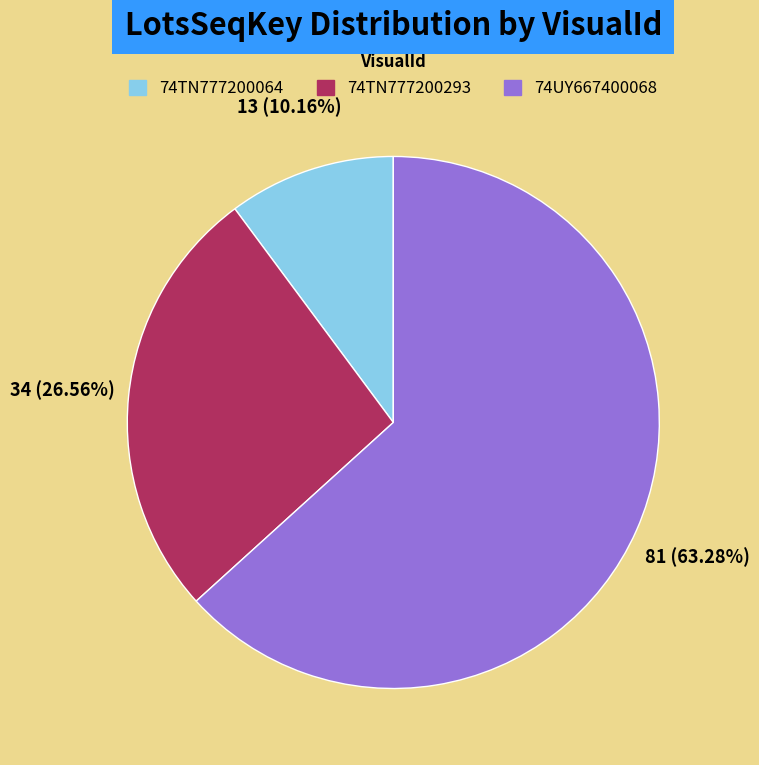

What is the ratio of the value at 74UY667400068 to the value at 74TN777200064?

6.2